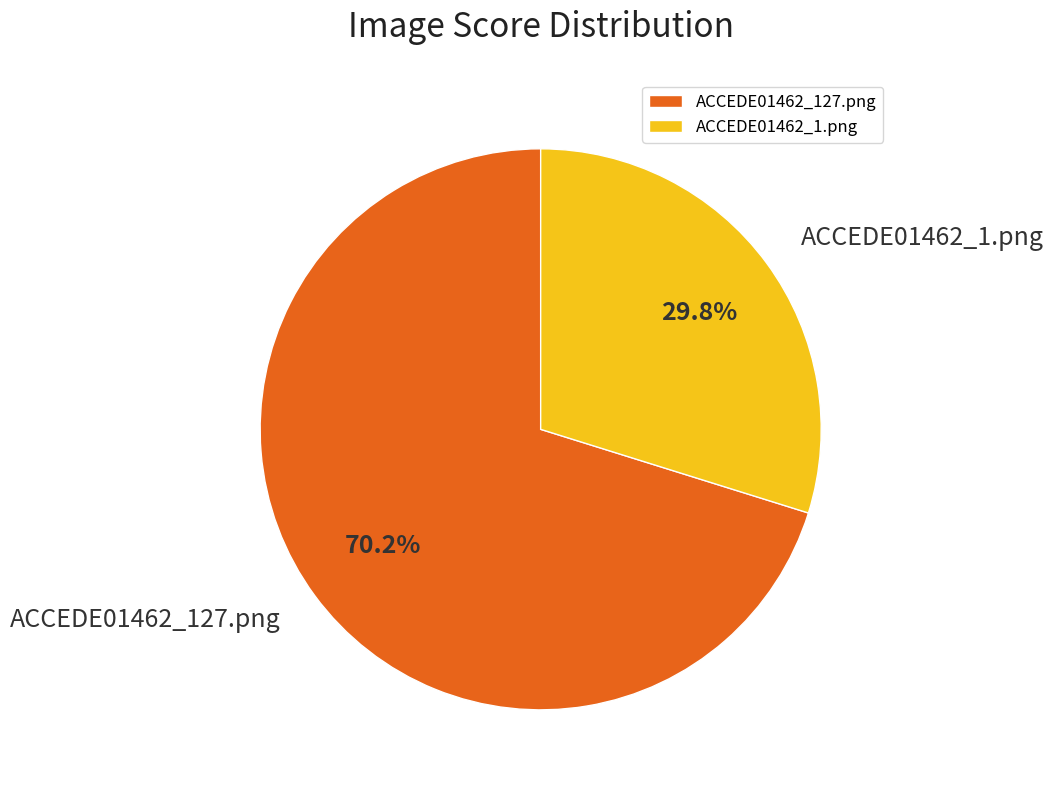

What is the largest slice in the pie chart?

ACCEDE01462_127.png